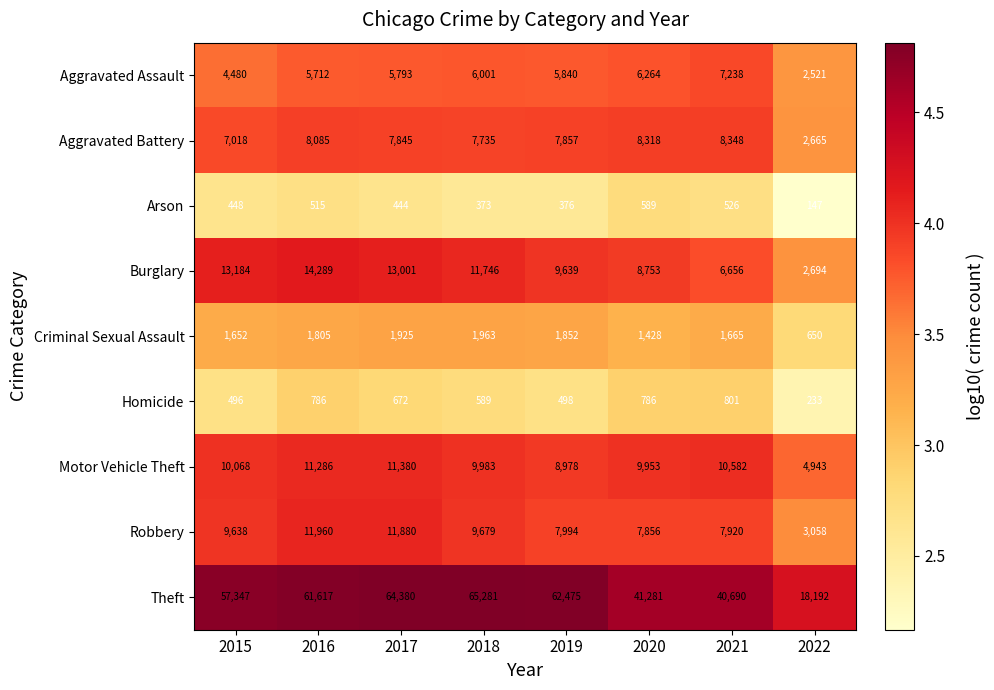

At which category is the sum across all series the highest?

2017